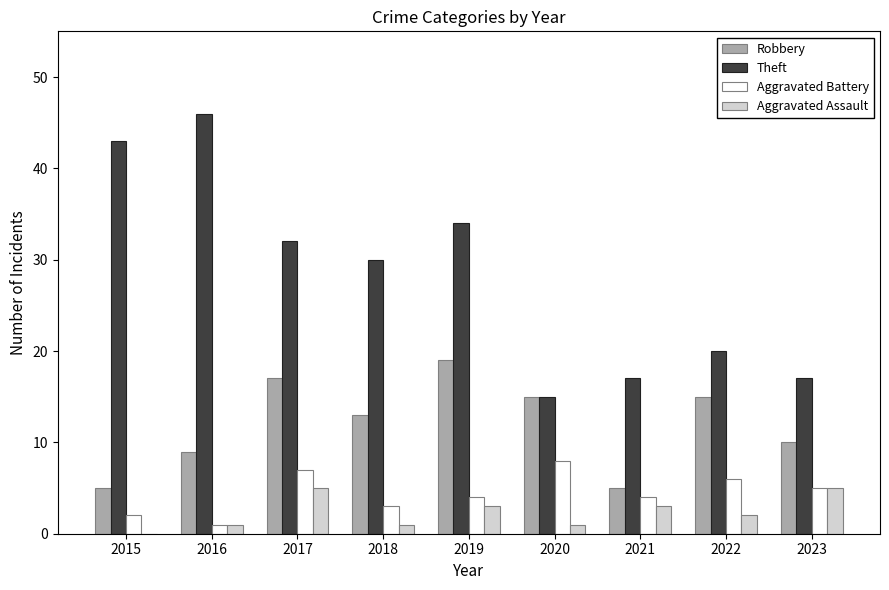

Count the number of categories in the chart.

9